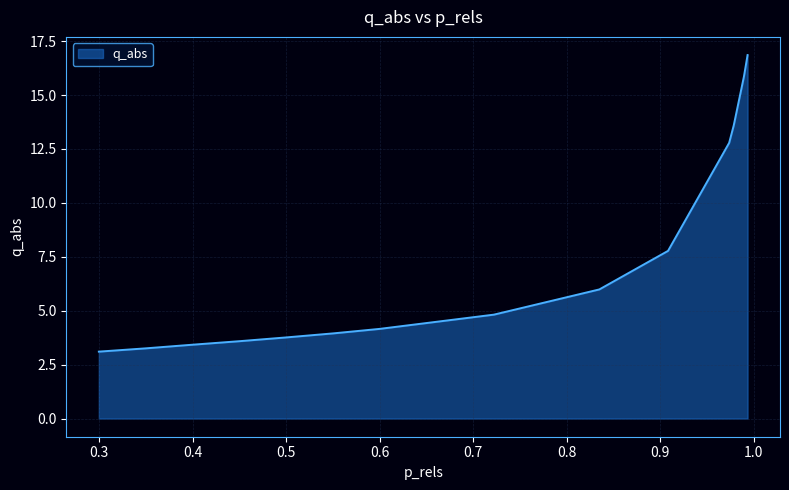

True or false: the data has more than 2 interior local peaks.

False